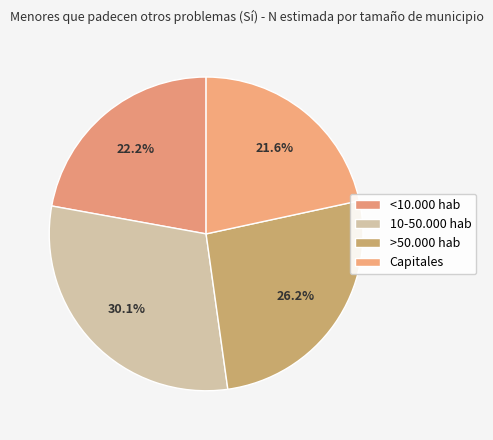

To the nearest percent, what is the average slice percentage?

25%